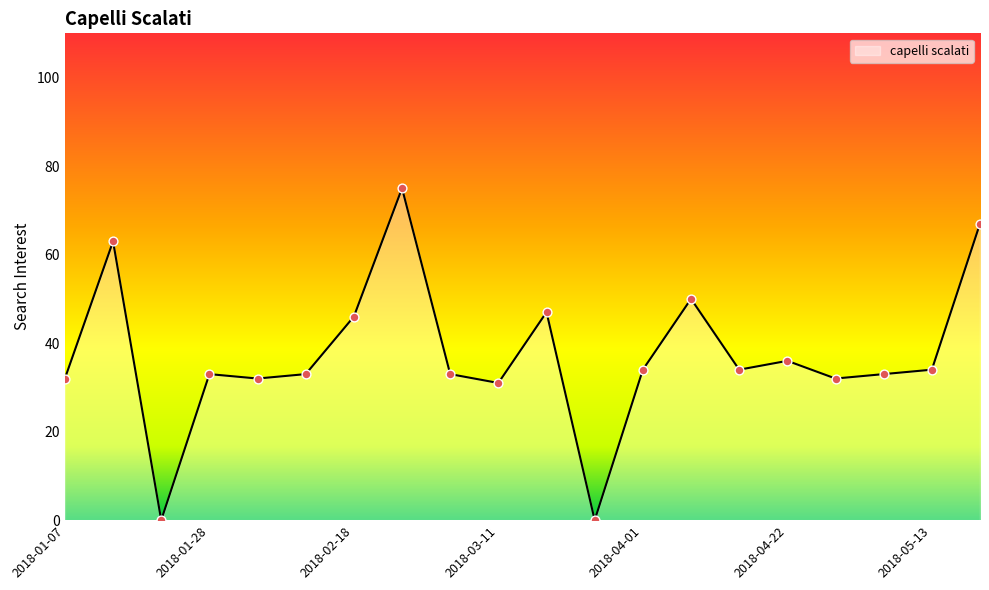

What is the greatest value displayed?

75